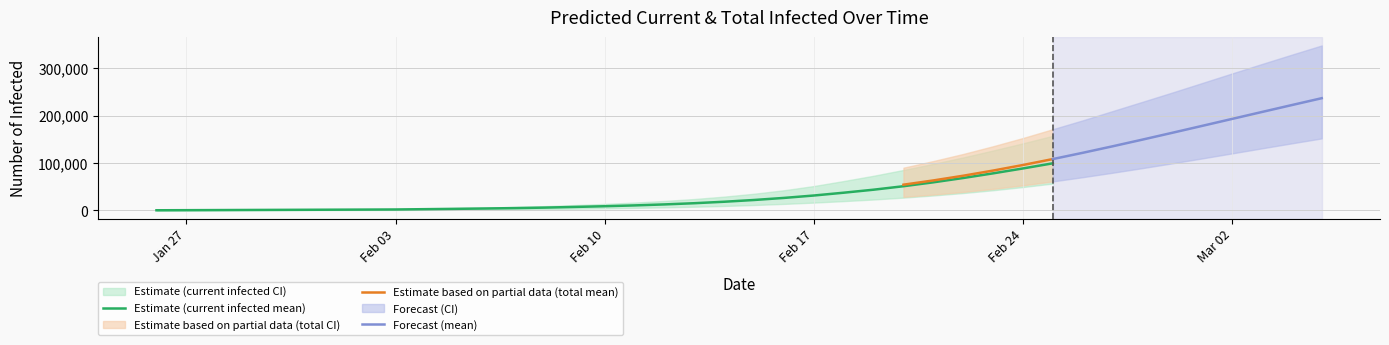

Is it true that current_lower equals 149701 at 34?

False